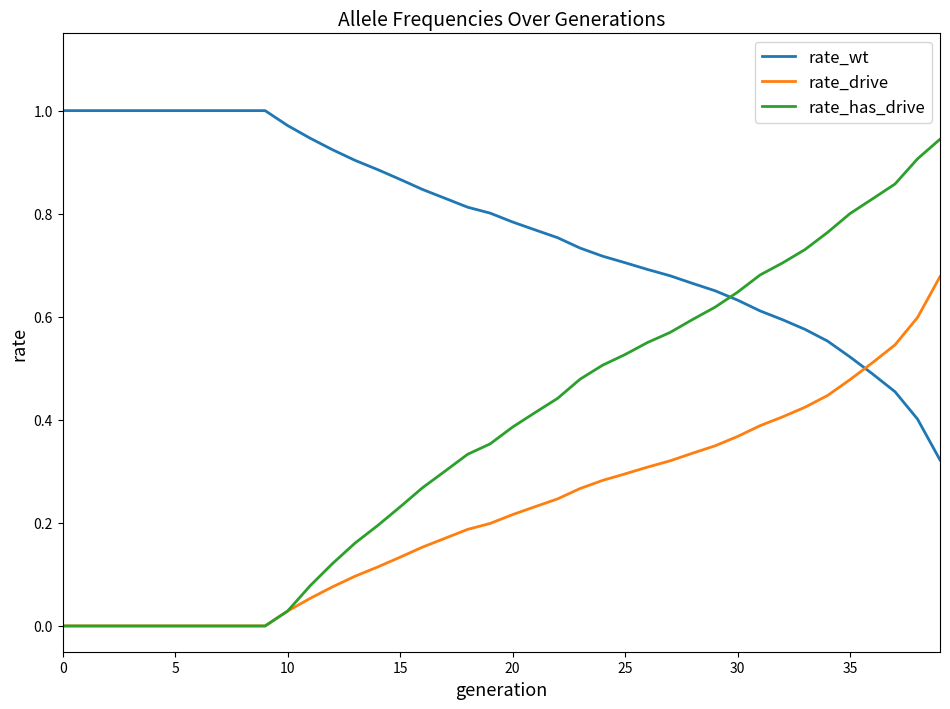

Which series has the largest total across all categories?

rate_wt